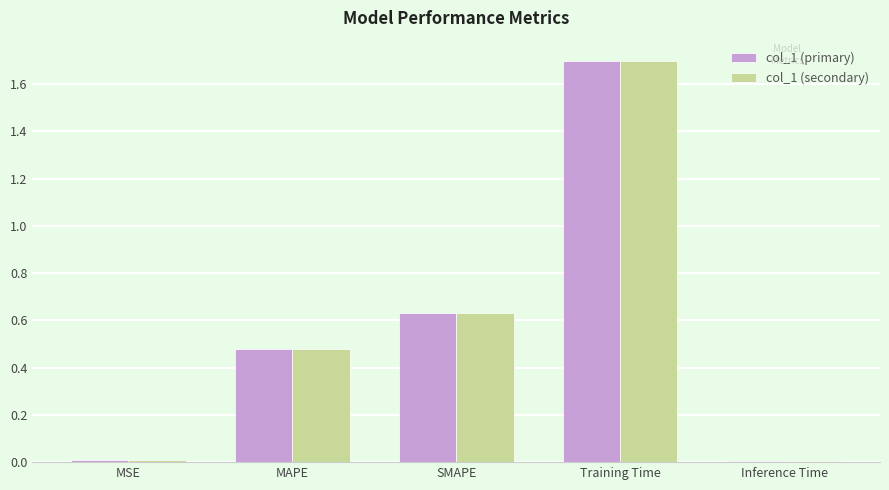

How many data points does each series have?

5